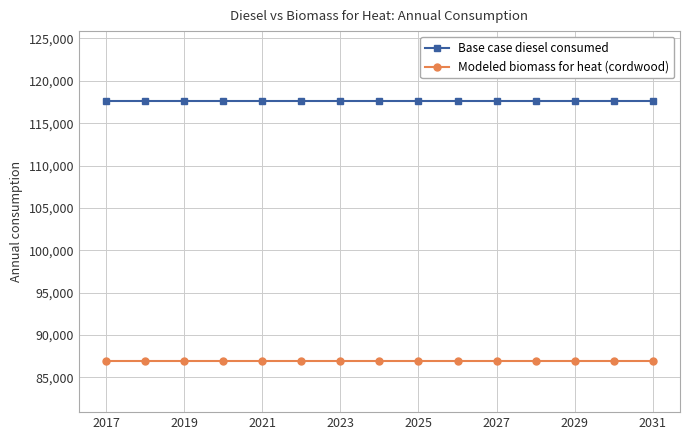

What is the value of the Modeled biomass for heat (cordwood) point at the 4th from the left?

86976.7